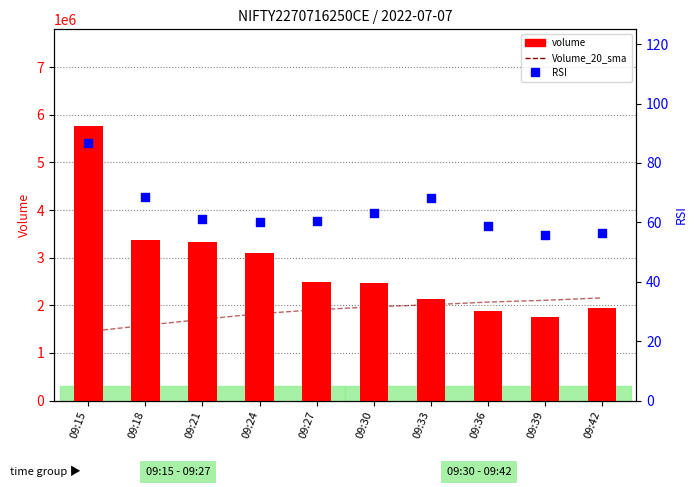

What are all the series names shown in the legend?

Volume_20_sma, volume, RSI